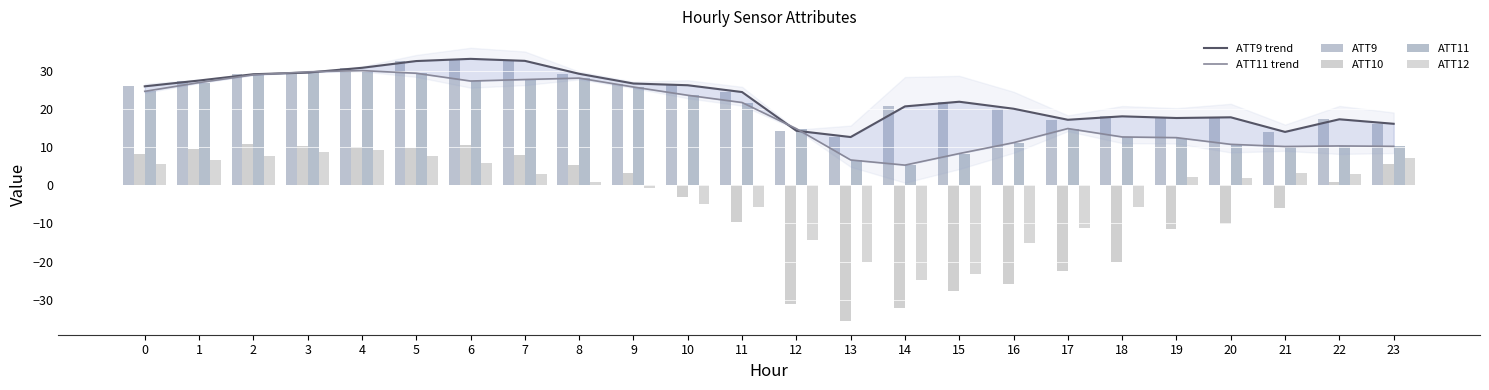

What is the average value of the ATT12 series?

-2.2